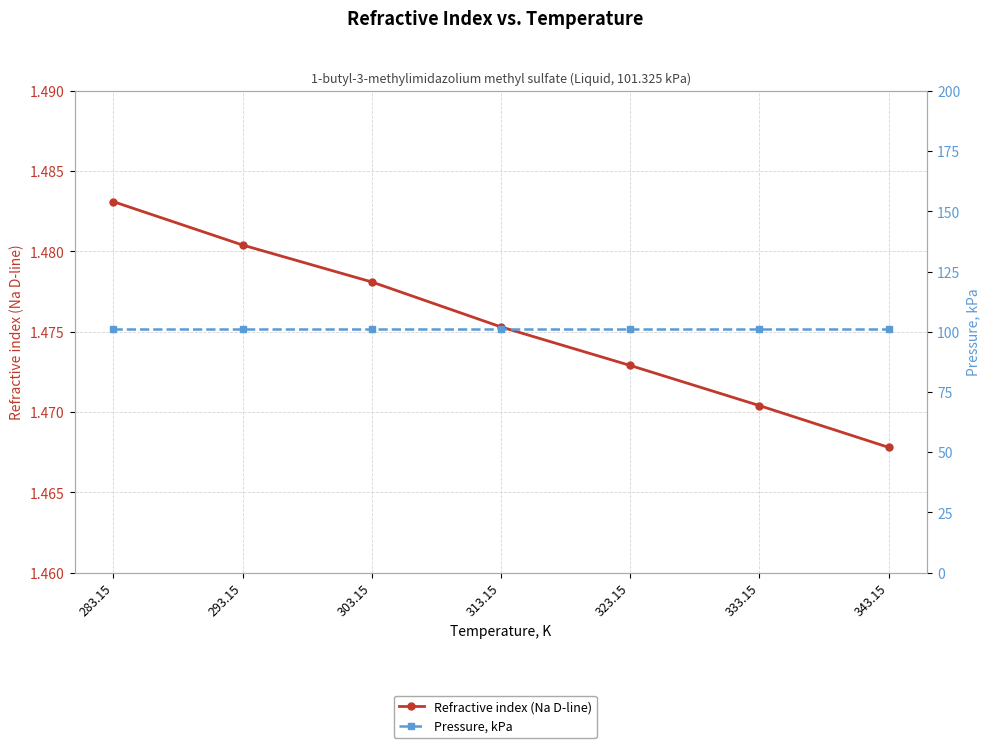

Reading left to right, transcribe all the data shown in this chart.

Refractive index (Na D-line): 283.15=1.5	293.15=1.5	303.15=1.5	313.15=1.5	323.15=1.5	333.15=1.5	343.15=1.5
Pressure, kPa: 283.15=101.3	293.15=101.3	303.15=101.3	313.15=101.3	323.15=101.3	333.15=101.3	343.15=101.3